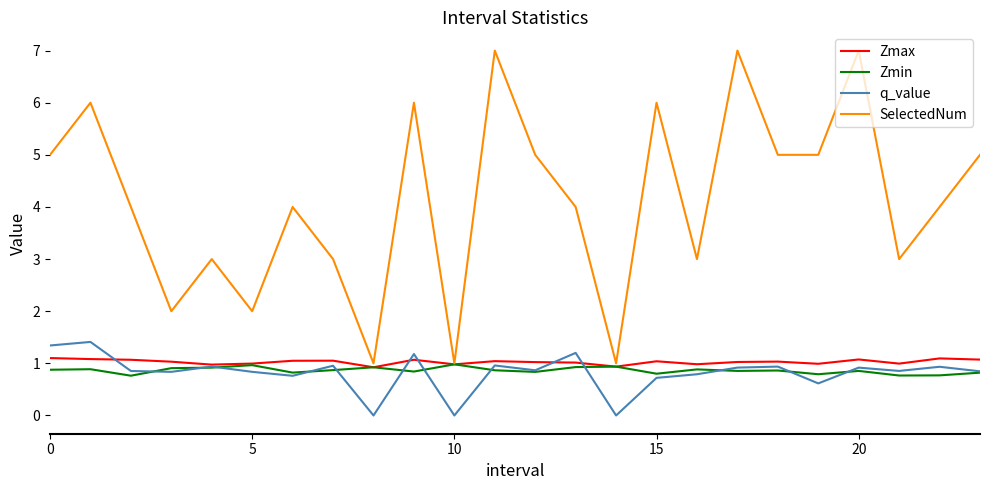

Which series has the largest range (max minus min)?

SelectedNum